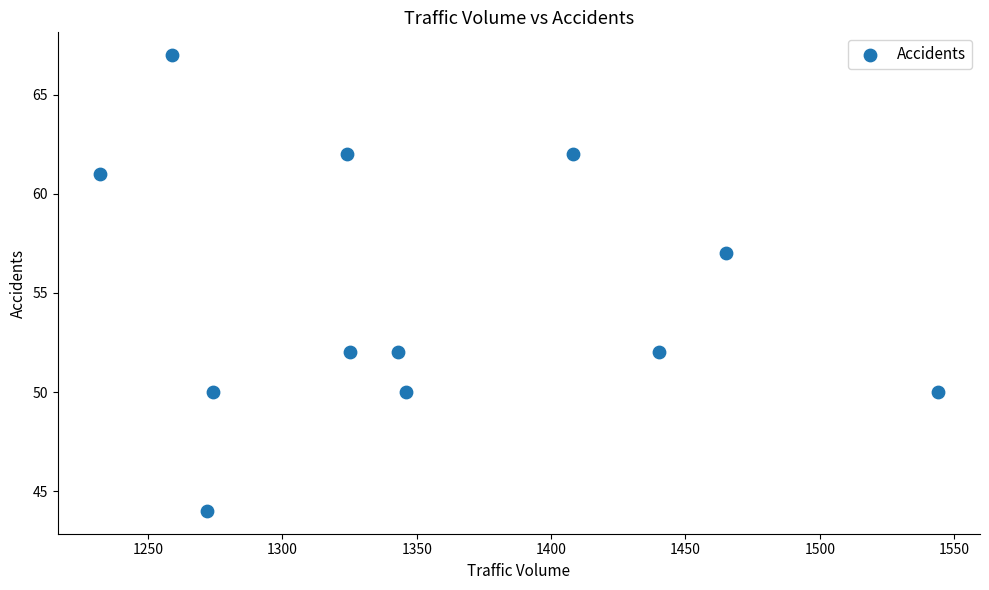

What is the average X value?

1353